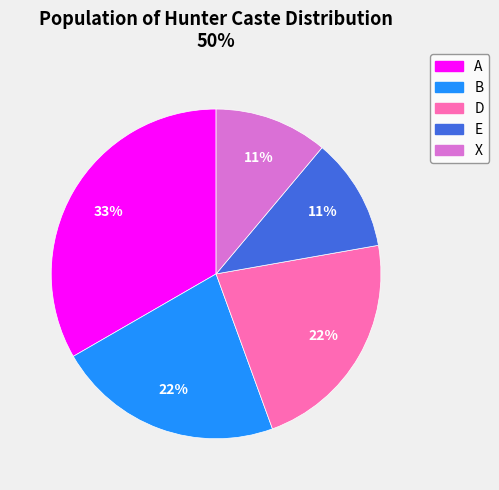

How many slices are in this pie chart?

5